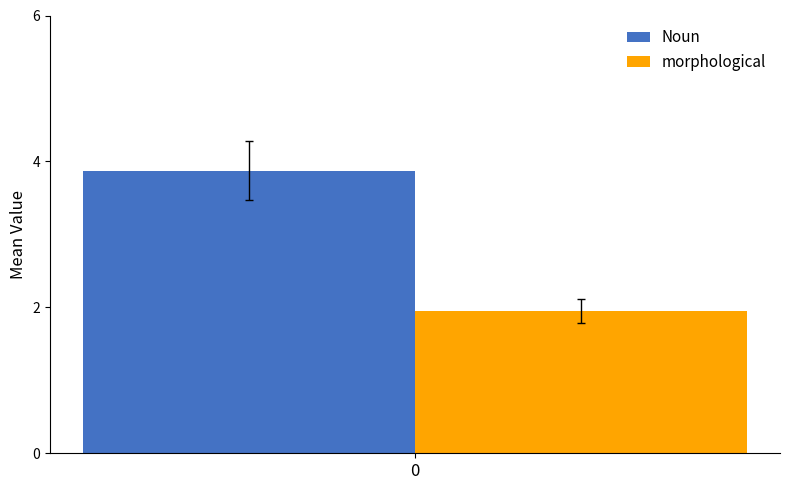

What is the spread (max minus min) of values at 0?

1.9